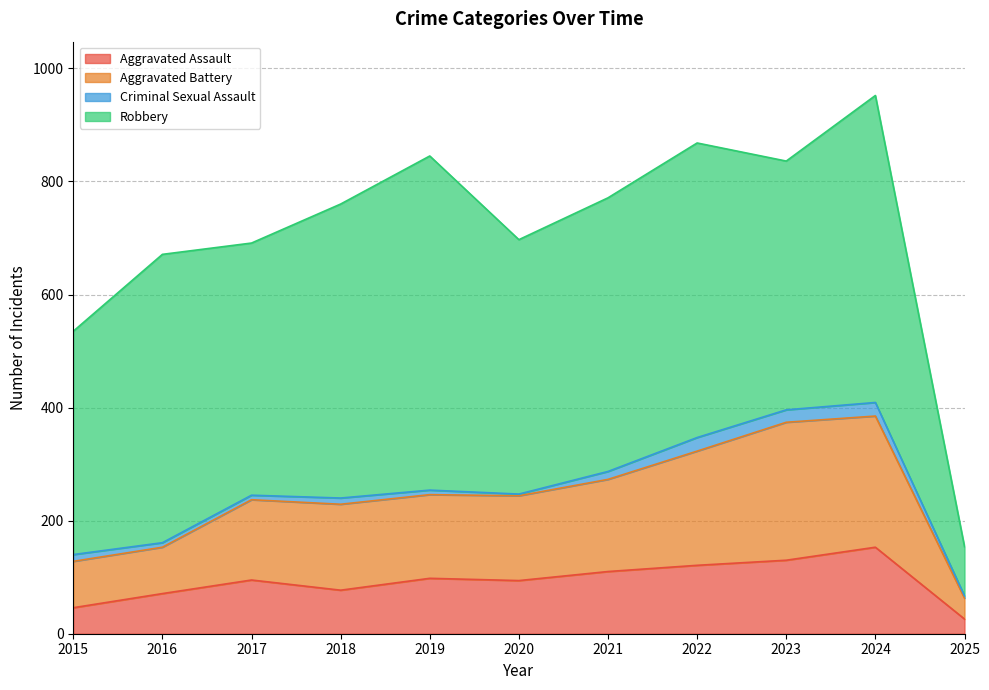

What is the maximum value for Aggravated Assault?

153